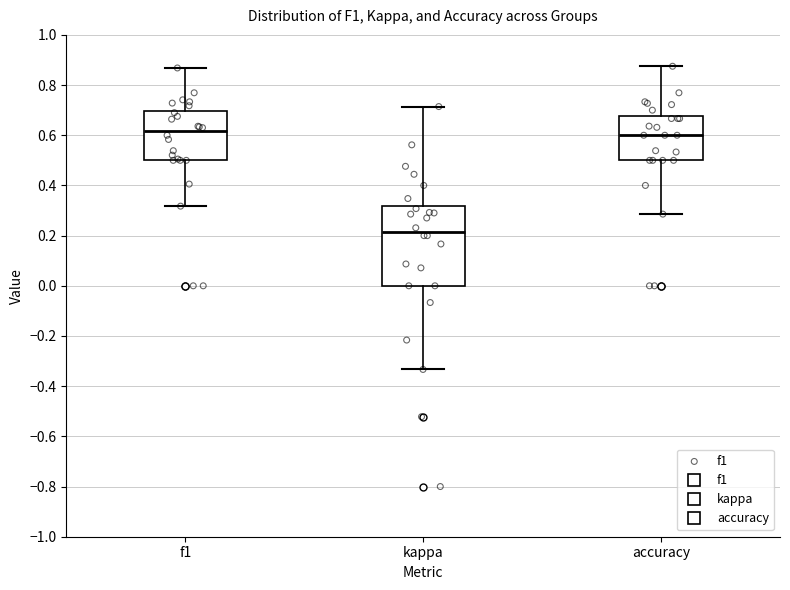

Reading left to right, transcribe this box plot: for each box, give where its median line is, the range the box spans, and where its two whiskers end, as read against the y-axis. The values are not printed on the chart, so give them approximately, as read against the axis.

f1: median 0.62, box 0.50 to 0.70, whiskers 0.32 to 0.86
kappa: median 0.22, box 0.00 to 0.32, whiskers -0.34 to 0.72
accuracy: median 0.60, box 0.50 to 0.68, whiskers 0.28 to 0.88